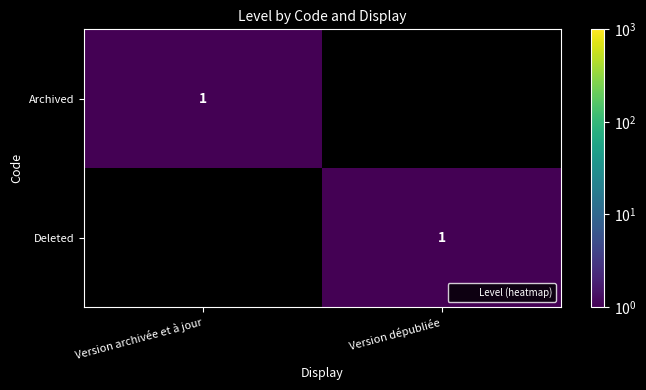

List the labels in order of Archived value, largest first.

Version archivée et à jour, Version dépubliée